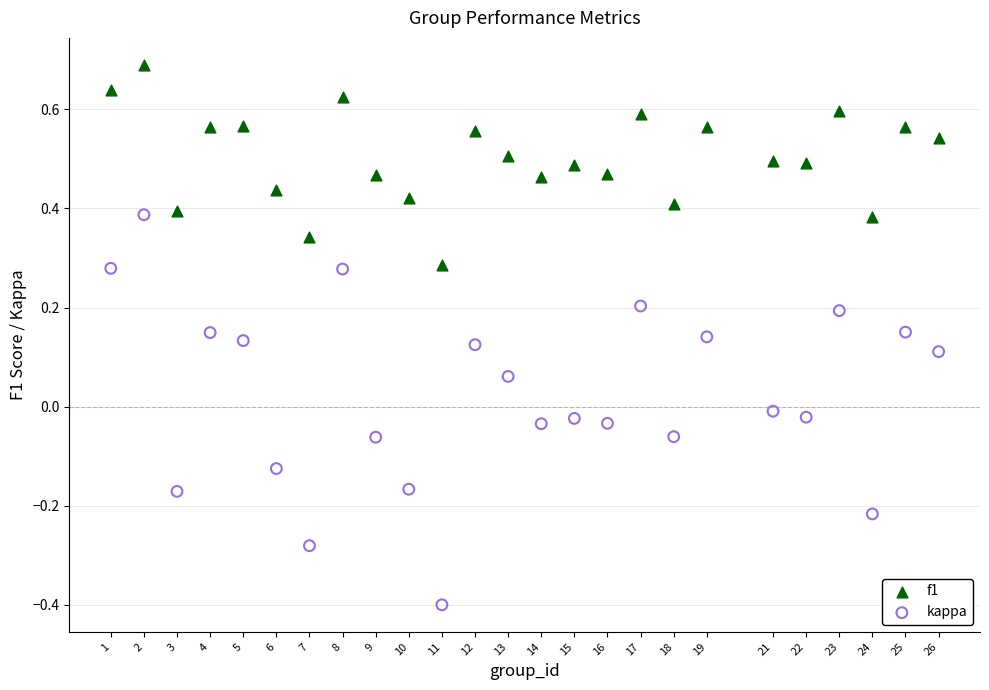

Which series has the largest Y range (max minus min)?

kappa